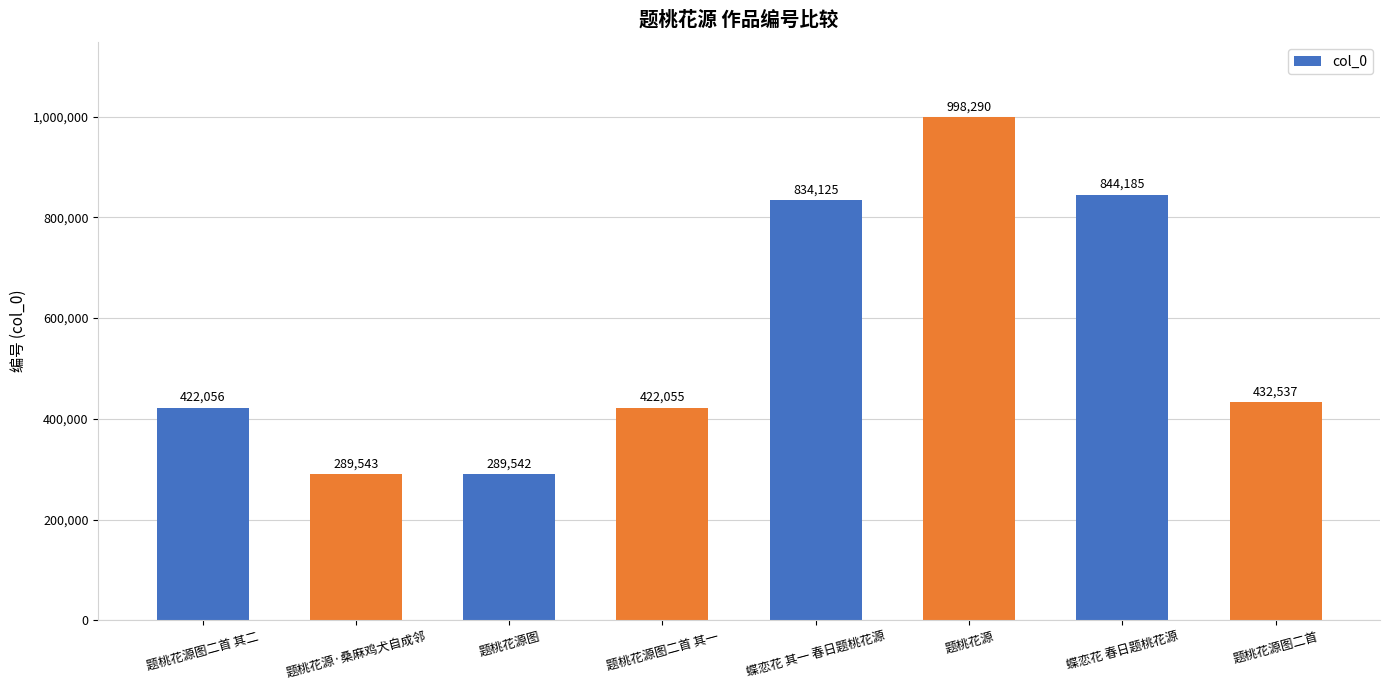

What is the value of the 4th bar from the left?

422055